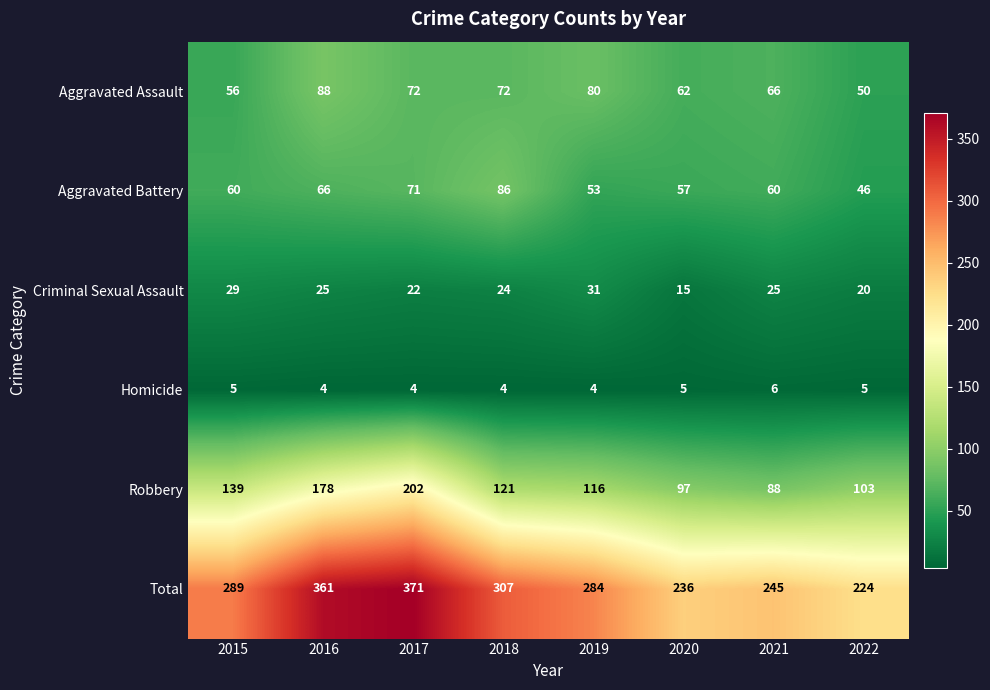

What is the difference between the second highest and second lowest values in the Aggravated Battery series?

18